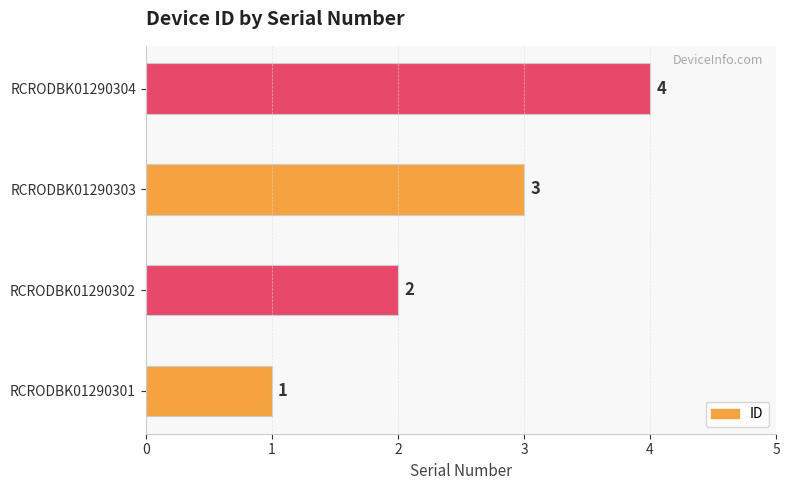

True or false: the data shows 2 at RCRODBK01290303.

False